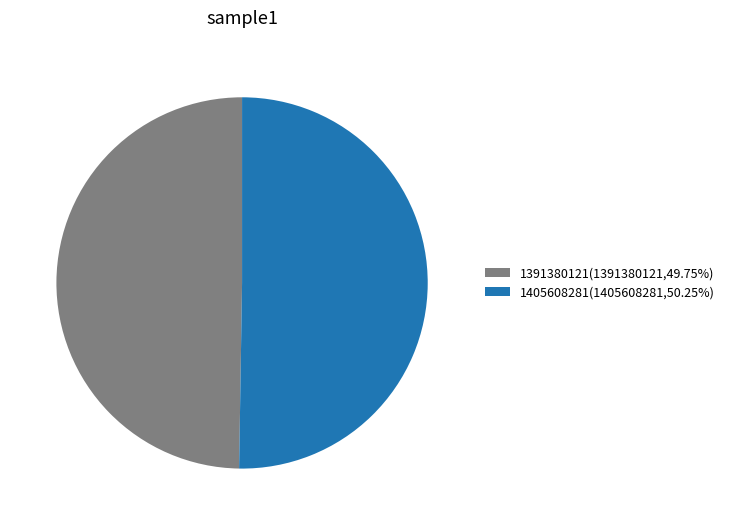

True or false: 1391380121 accounts for 50% of the total.

True